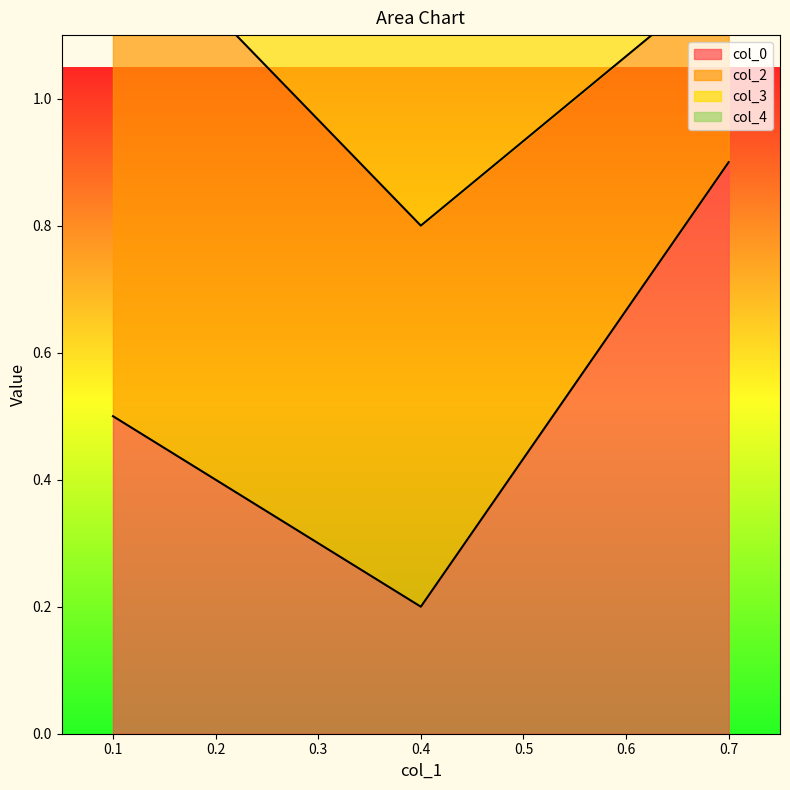

Rank the categories by col_0 value from highest to lowest.

0.7, 0.1, 0.4